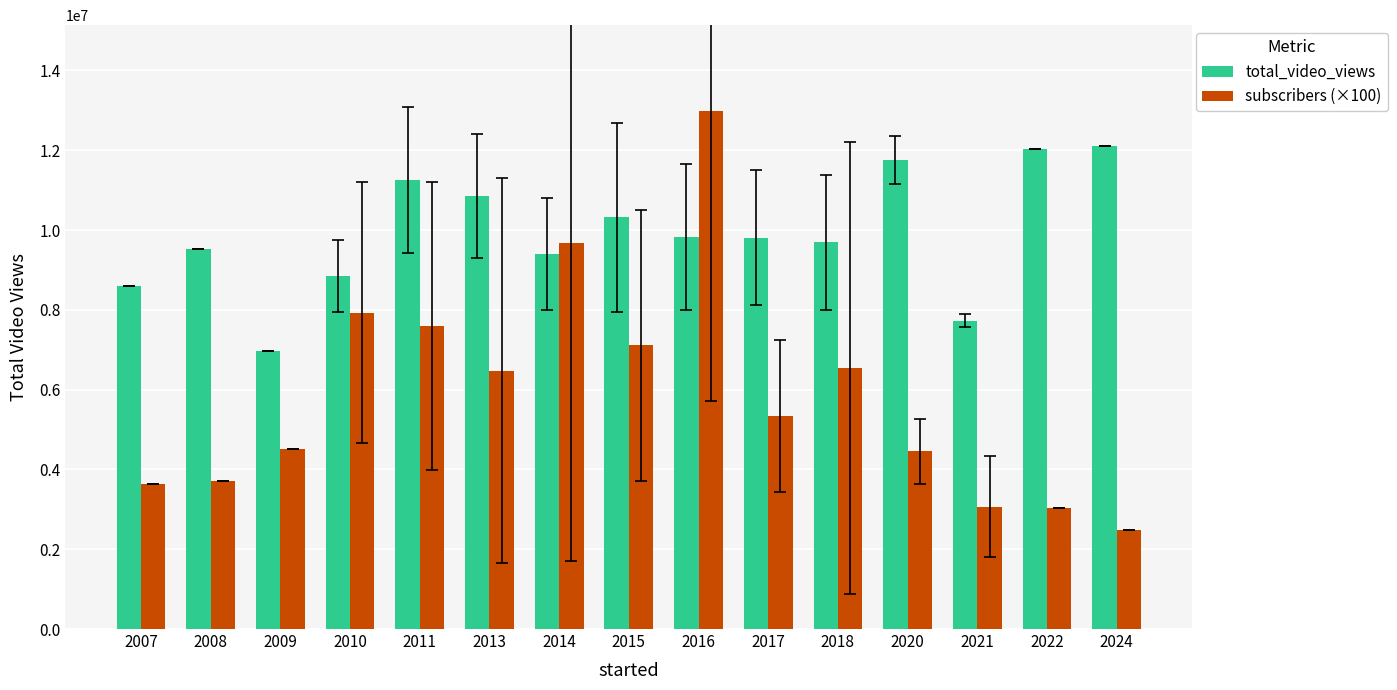

Which series has the widest spread of values?

subscribers (×100)